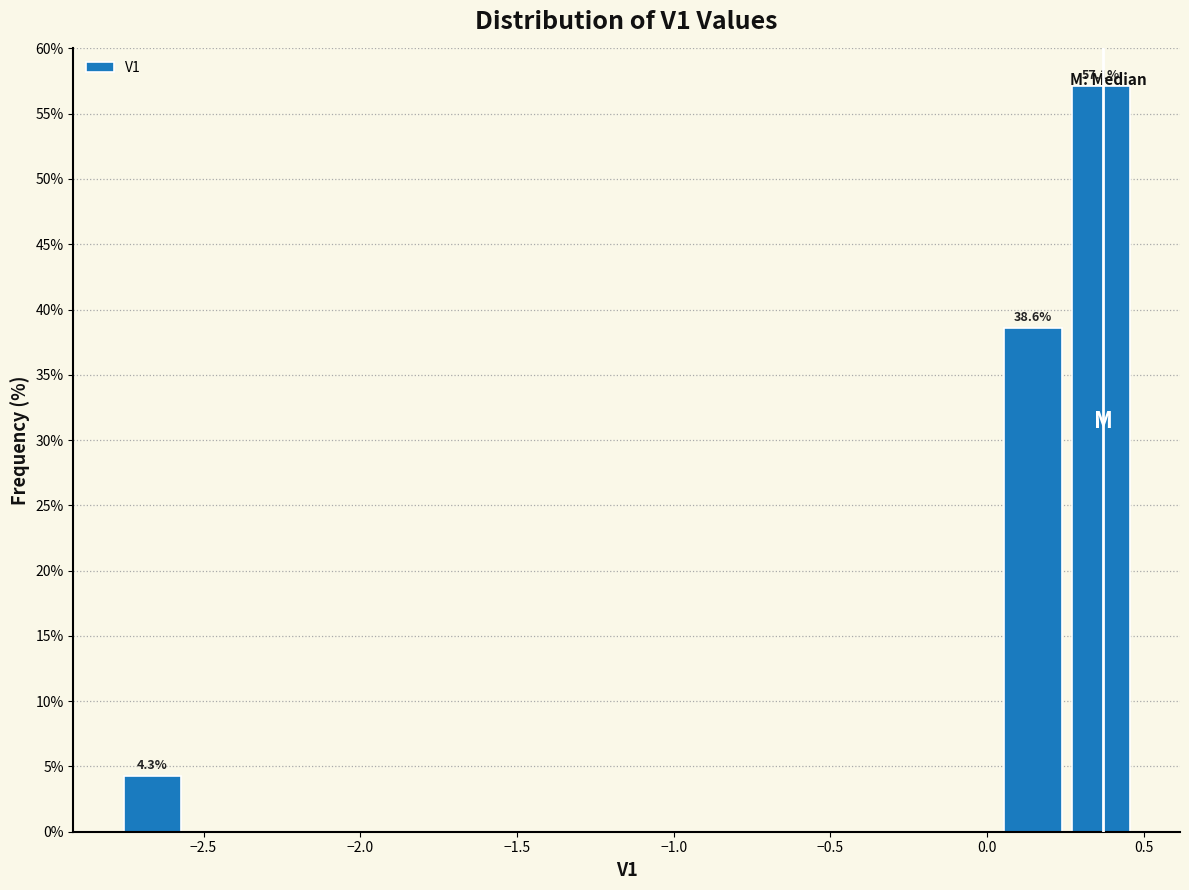

Over which range of the x-axis is the bar tallest?

0.25 to 0.45